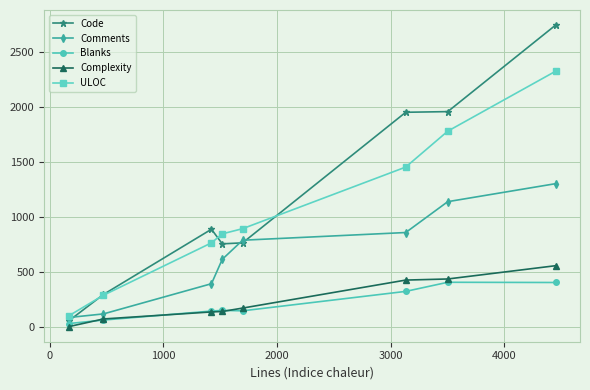

Which series has the largest range (max minus min)?

Code